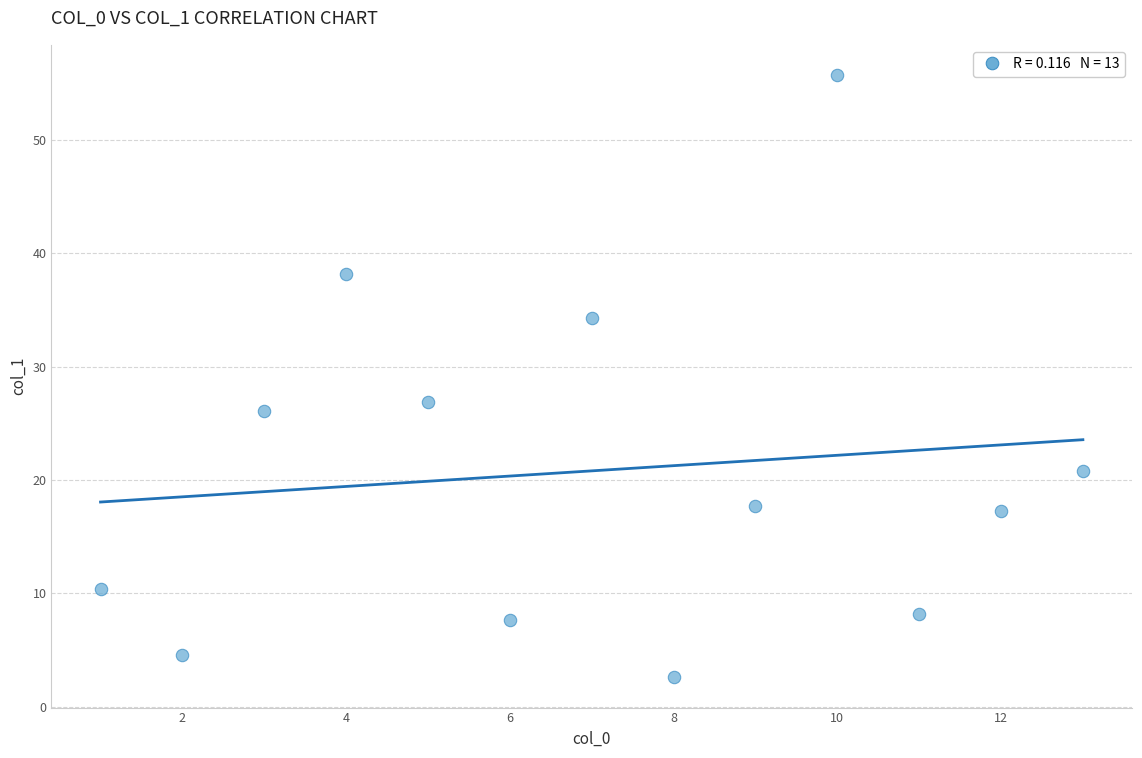

What Y value in the scatter plot is closest to 29?

26.9